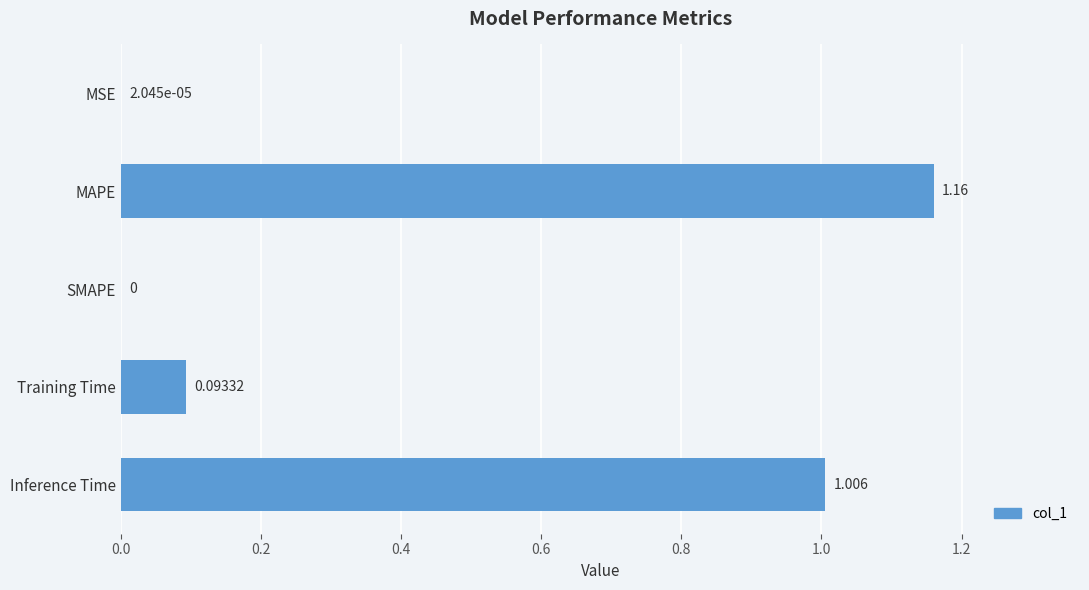

Which has a higher value, SMAPE or Inference Time?

Inference Time